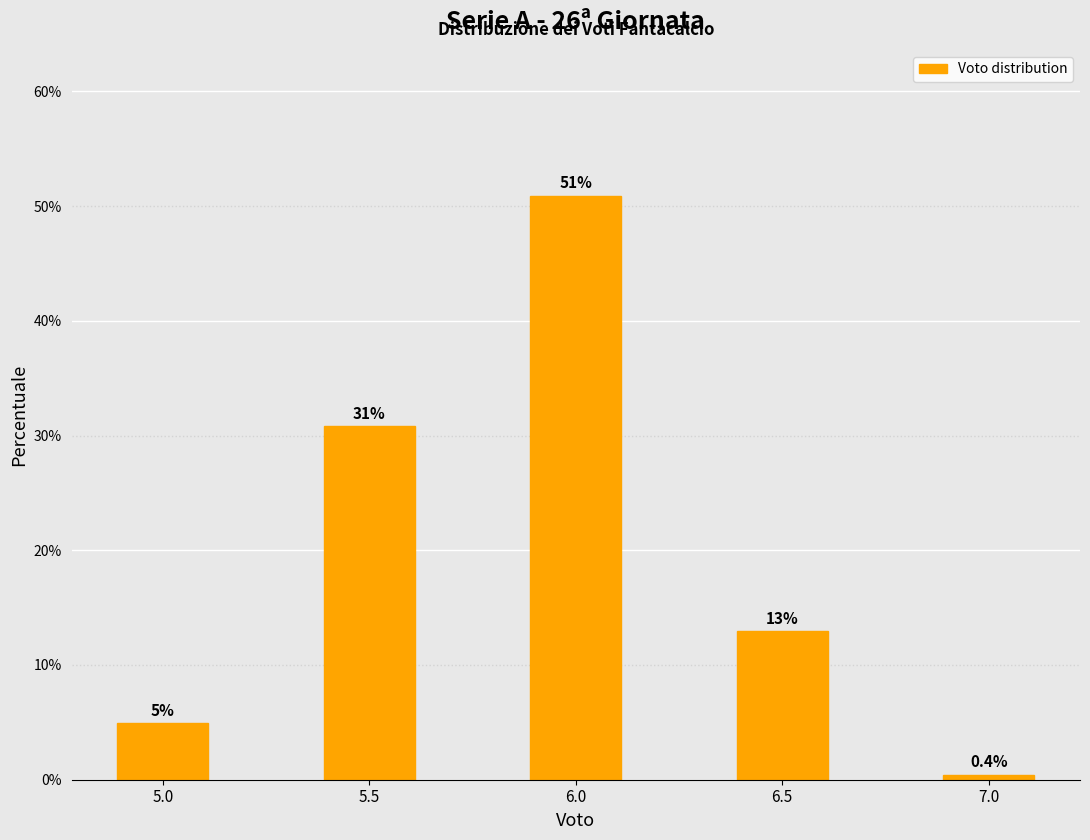

Reading right to left, extract all data points from this chart.

0.4	12.9	50.9	30.8	4.9